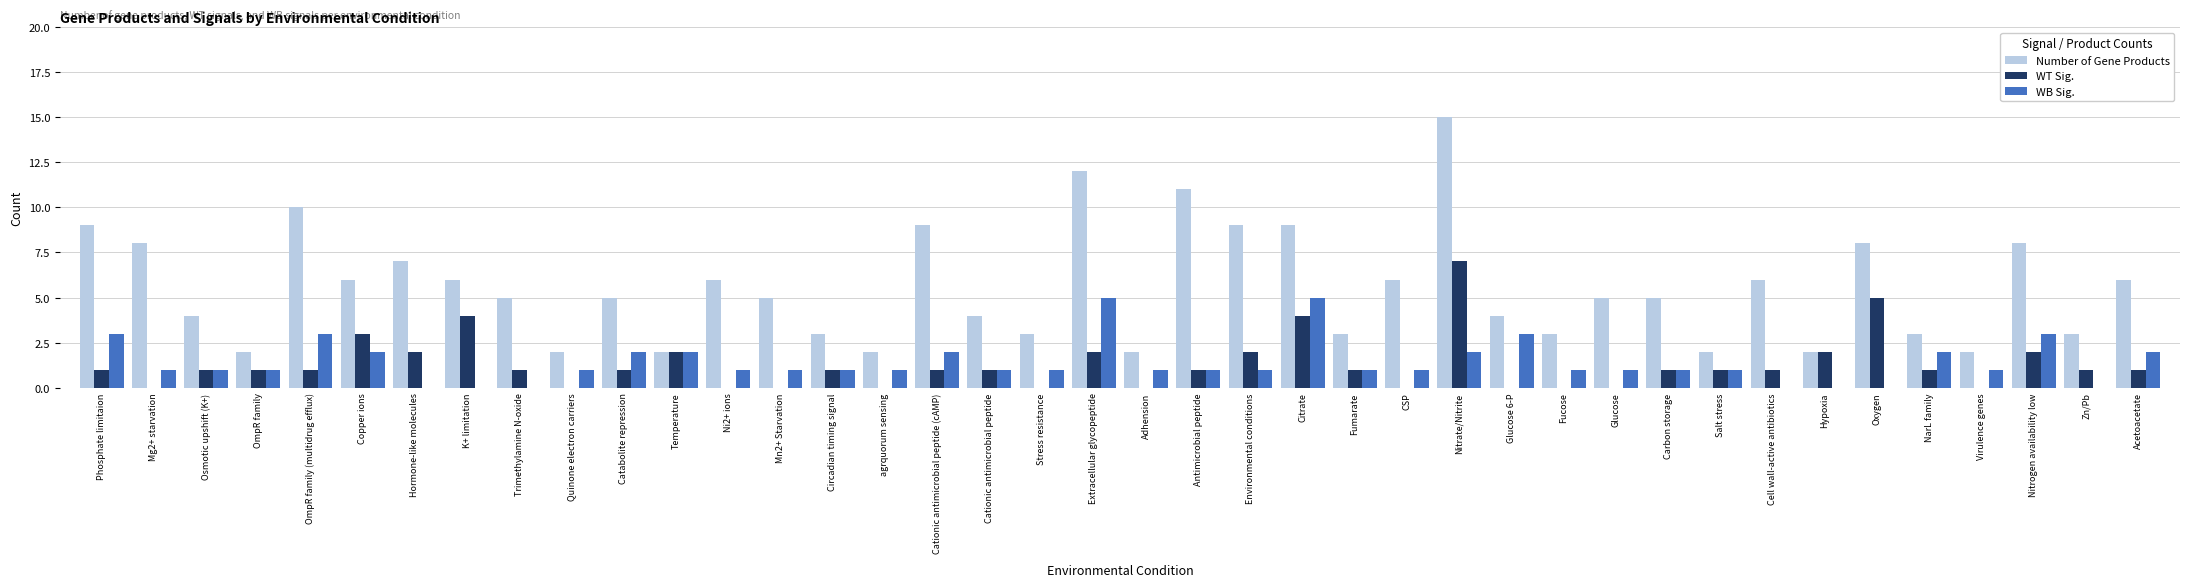

Does the chart contain stacked bars?

No